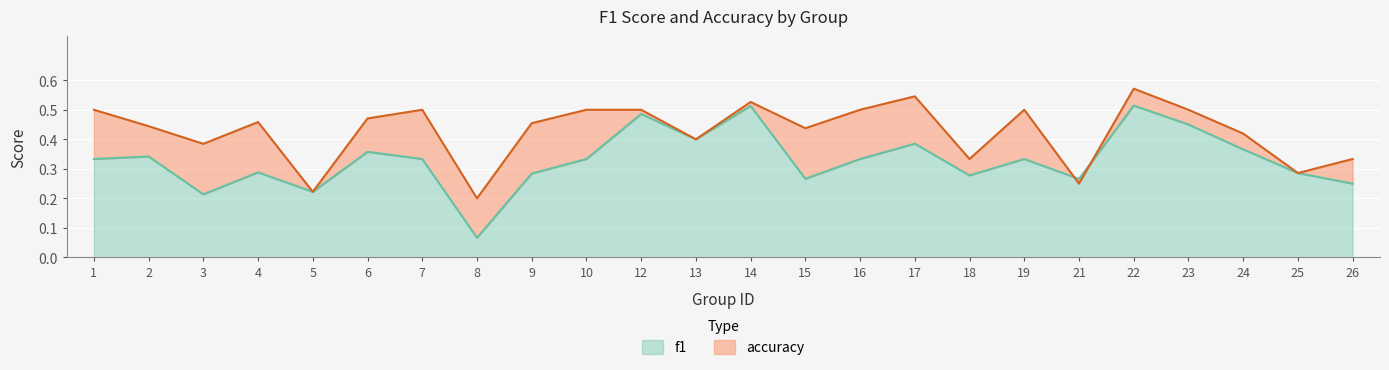

Reading left to right, list all the values displayed in this chart.

f1: 0.3	0.3	0.2	0.3	0.2	0.4	0.3	0.1	0.3	0.3	0.5	0.4	0.5	0.3	0.3	0.4	0.3	0.3	0.3	0.5	0.5	0.4	0.3	0.2
accuracy: 0.5	0.4	0.4	0.5	0.2	0.5	0.5	0.2	0.5	0.5	0.5	0.4	0.5	0.4	0.5	0.5	0.3	0.5	0.2	0.6	0.5	0.4	0.3	0.3